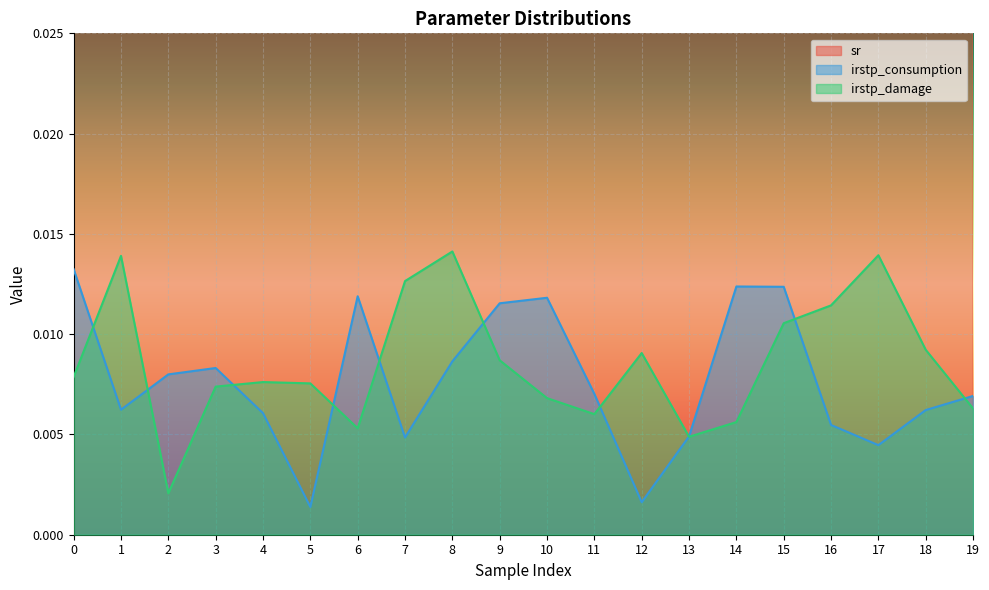

Between 7 and 15, which series saw the biggest shift?

sr